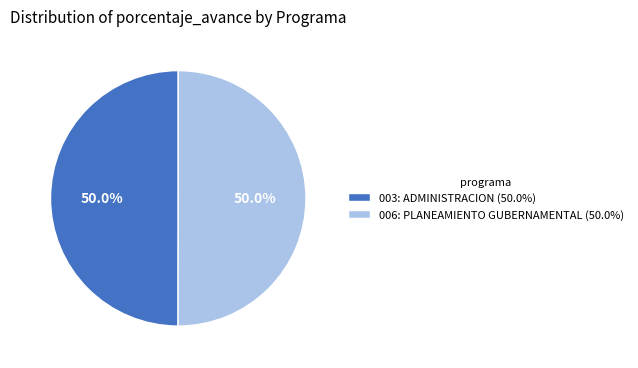

How many slices are in this pie chart?

2